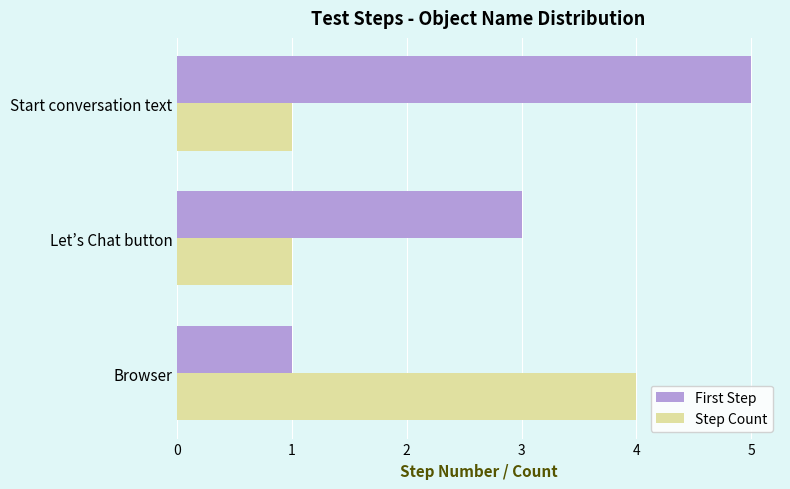

Rank the series by their maximum value, from highest to lowest.

First Step, Step Count